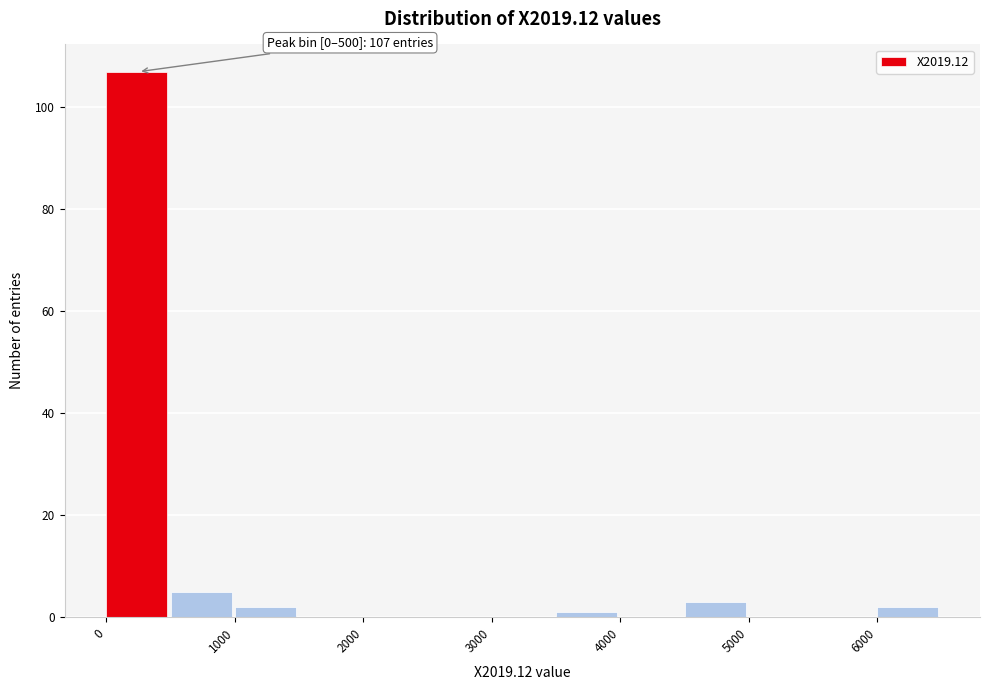

Over which range of the x-axis is the bar tallest?

0 to 500